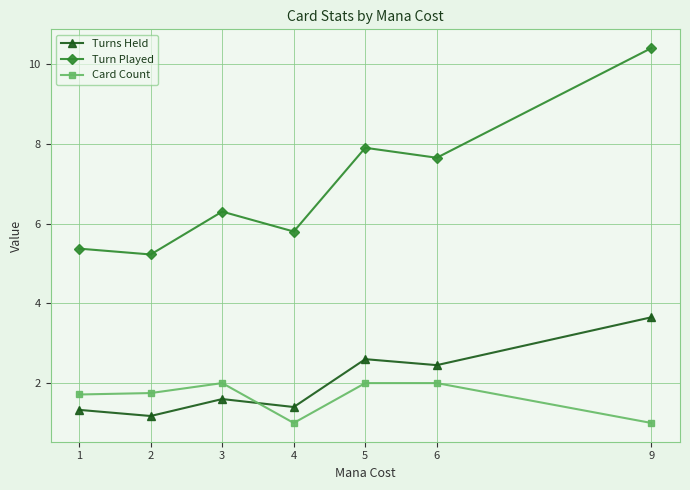

At how many categories does at least one series exceed 10?

1